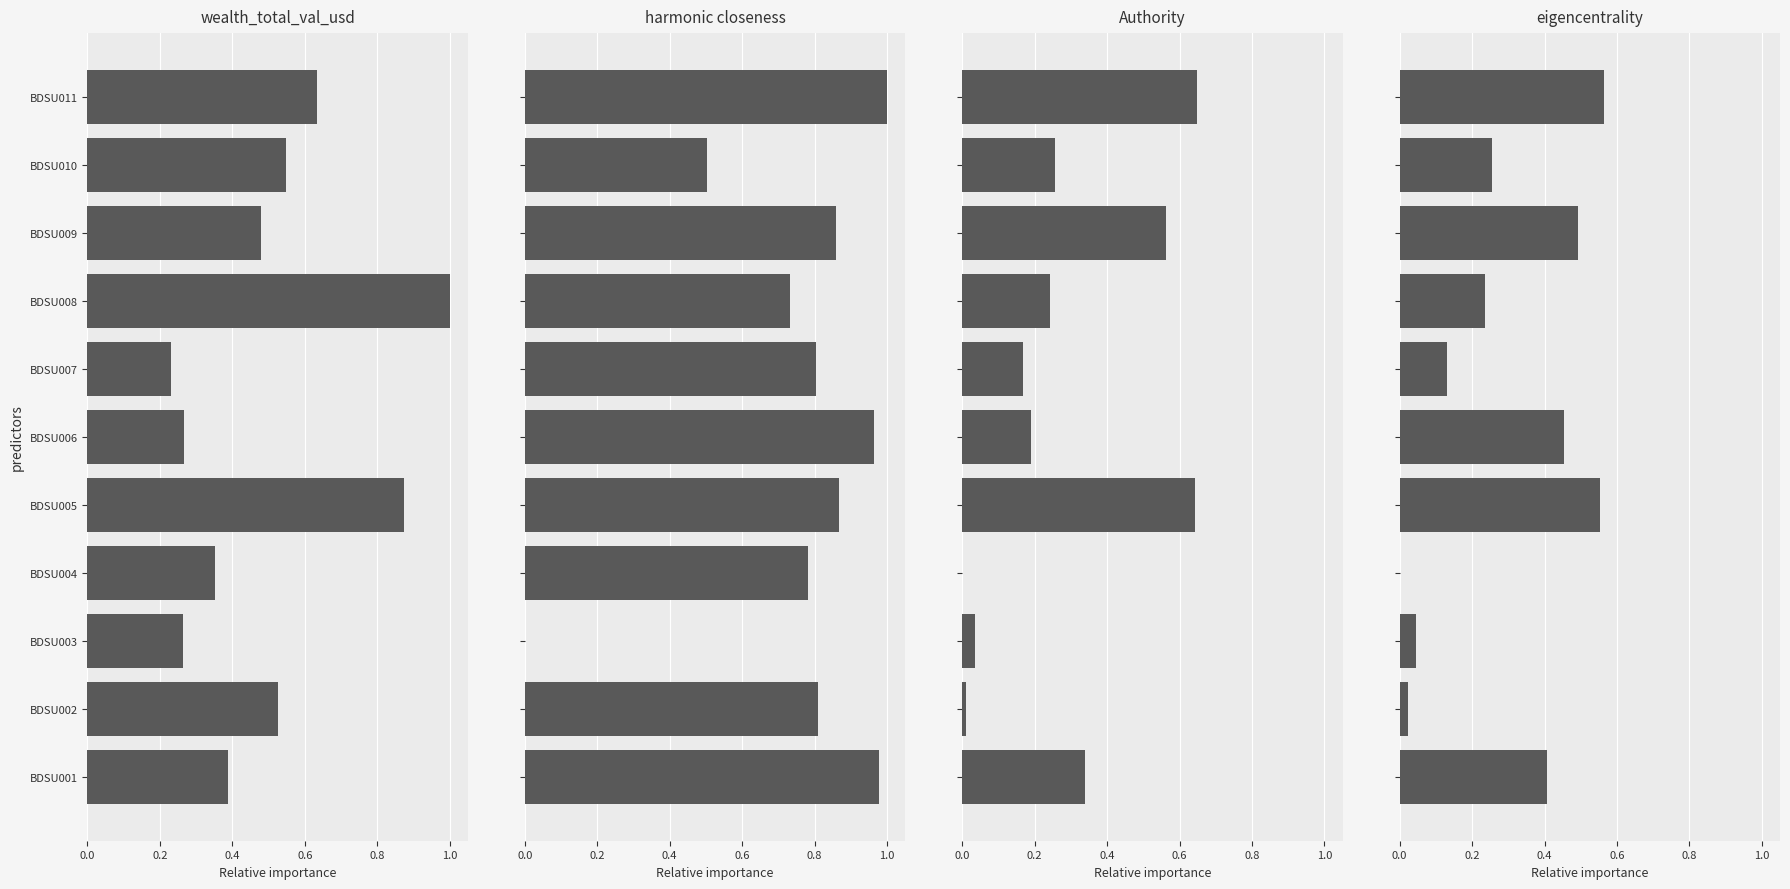

At BDSU011, list the series in order from largest to smallest.

harmonic closeness, Authority, wealth_total_val_usd, eigencentrality